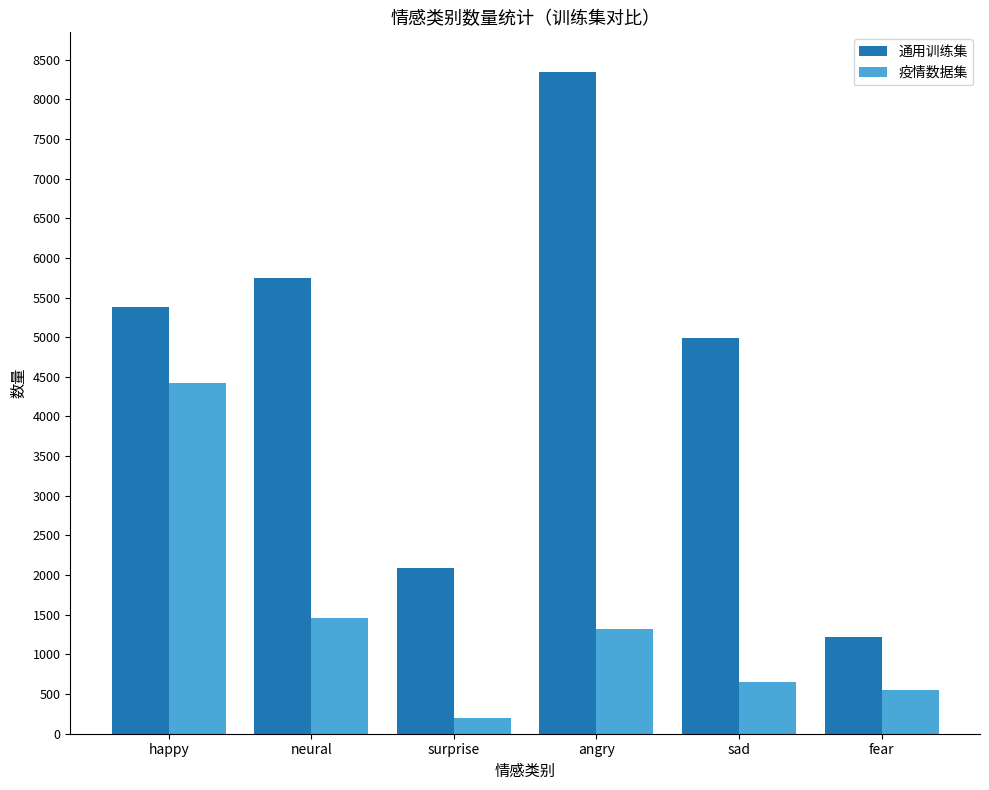

At which label is 通用训练集 closest to 4782?

sad